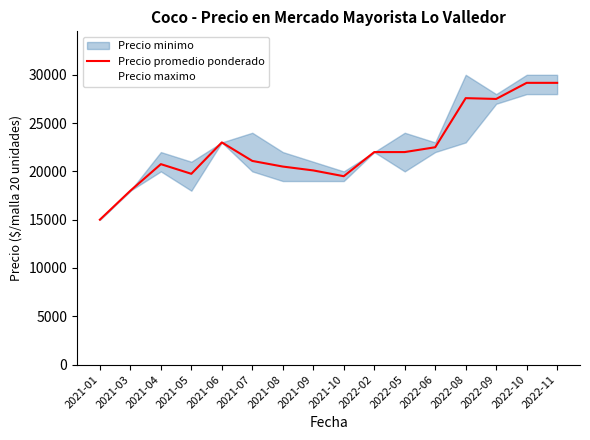

What is the sum of all Precio maximo values?

373000